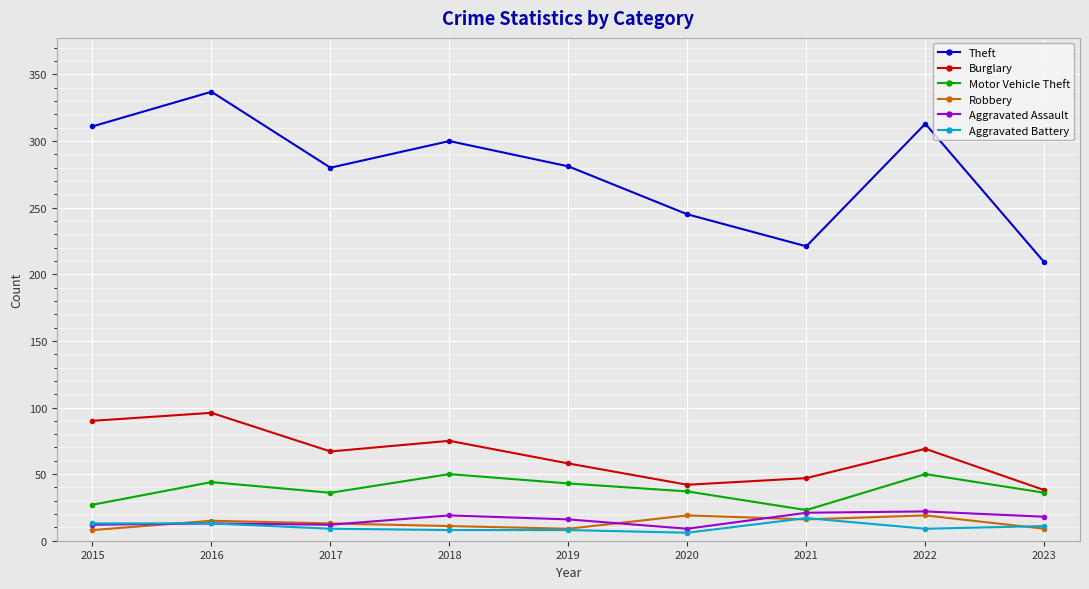

True or false: Aggravated Assault has more than 1 points higher than both neighbors.

True